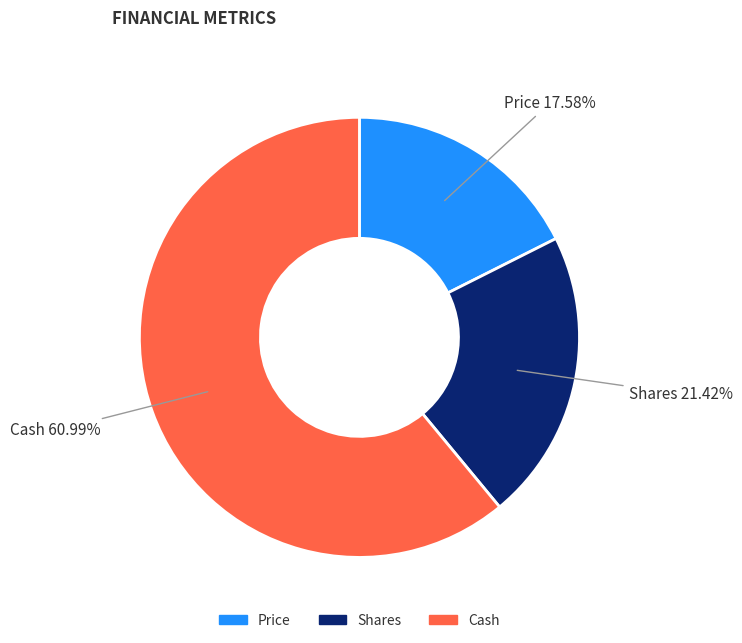

How many segments does this pie chart have?

3